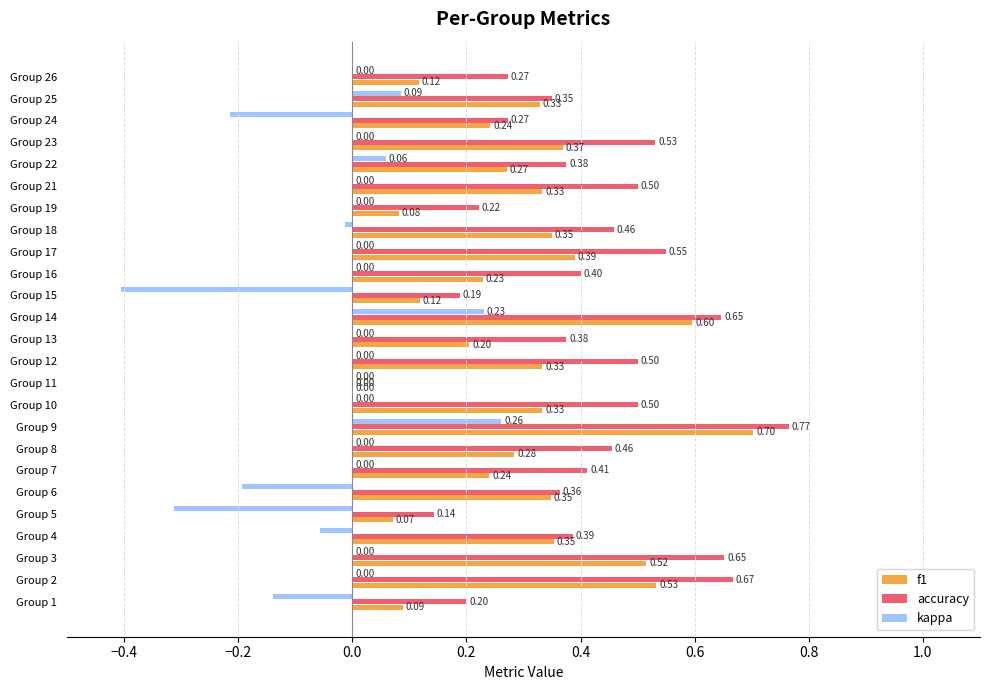

Which series changed the most between Group 6 and Group 15?

f1